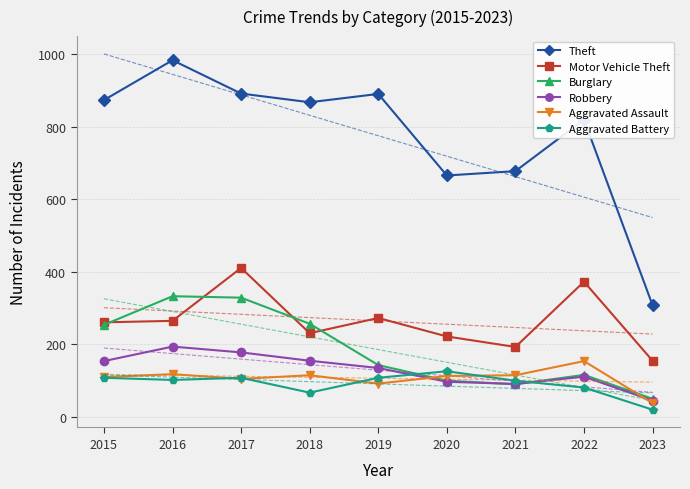

What is the value of the Burglary point at the 2nd from the left?

333